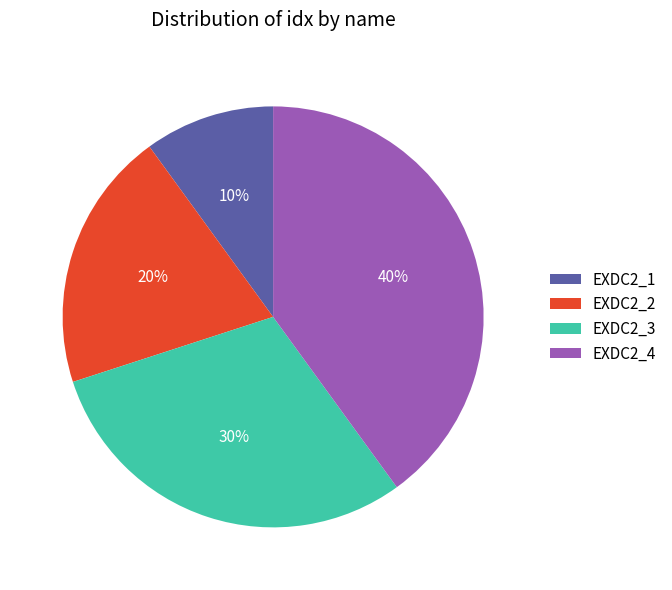

Approximately how many times larger is the value at EXDC2_2 compared to EXDC2_1?

2.0